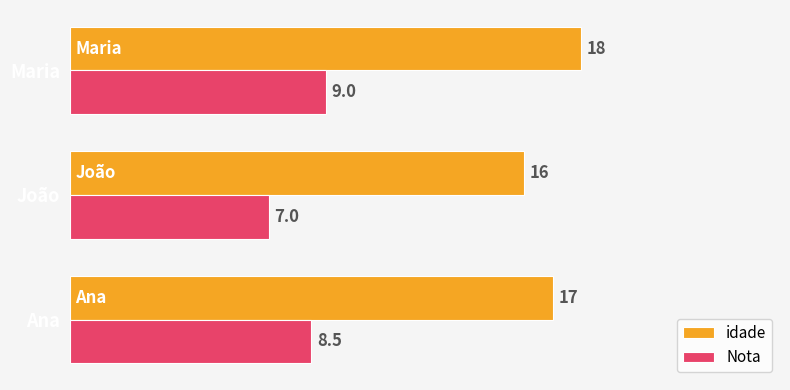

What are all the series names shown in the legend?

idade, Nota